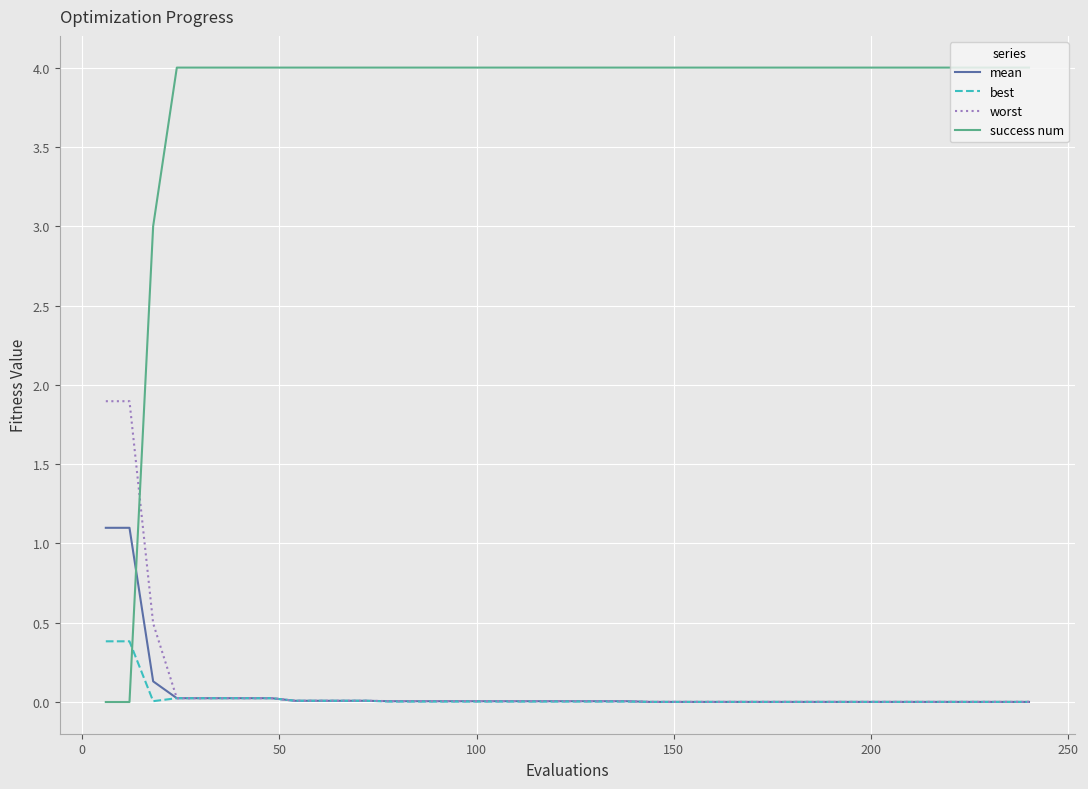

After their last crossing, which series has the higher values: mean or success num?

success num